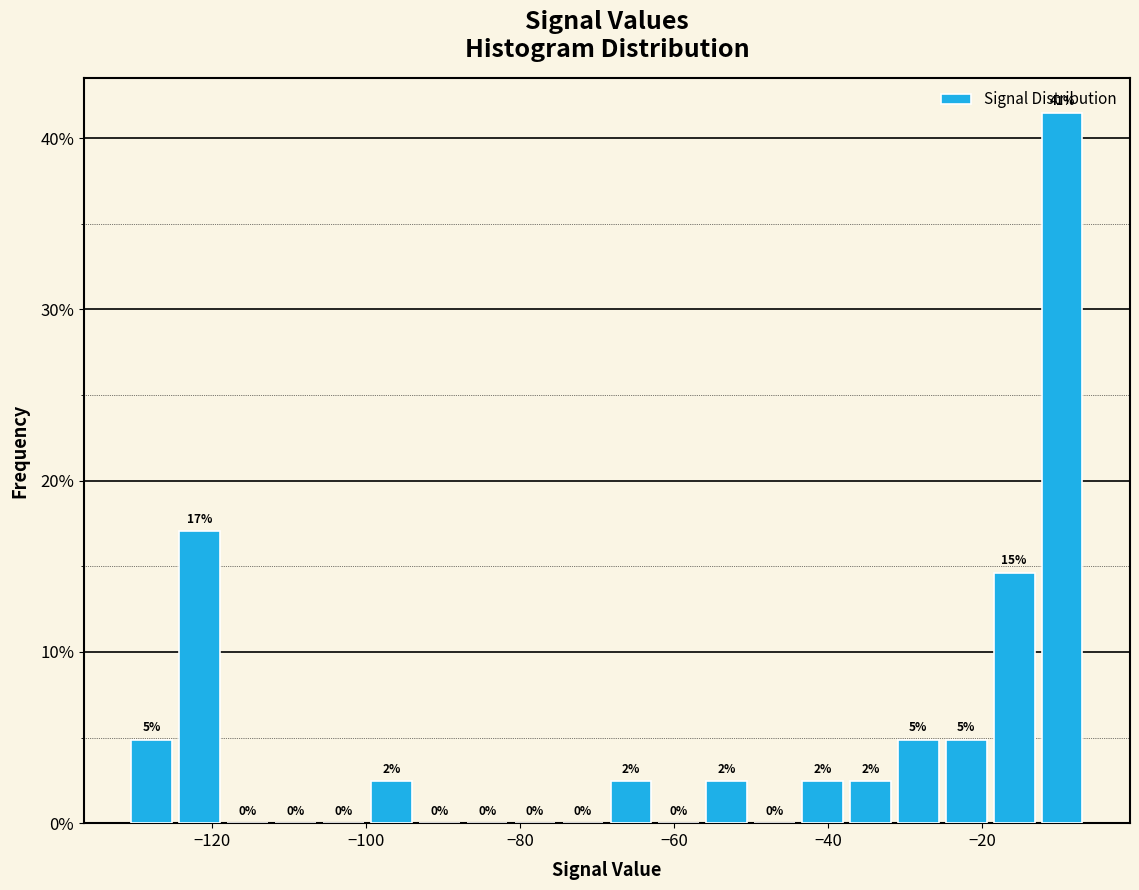

Read against the x-axis, roughly where is the centre of the tallest bar?

-10